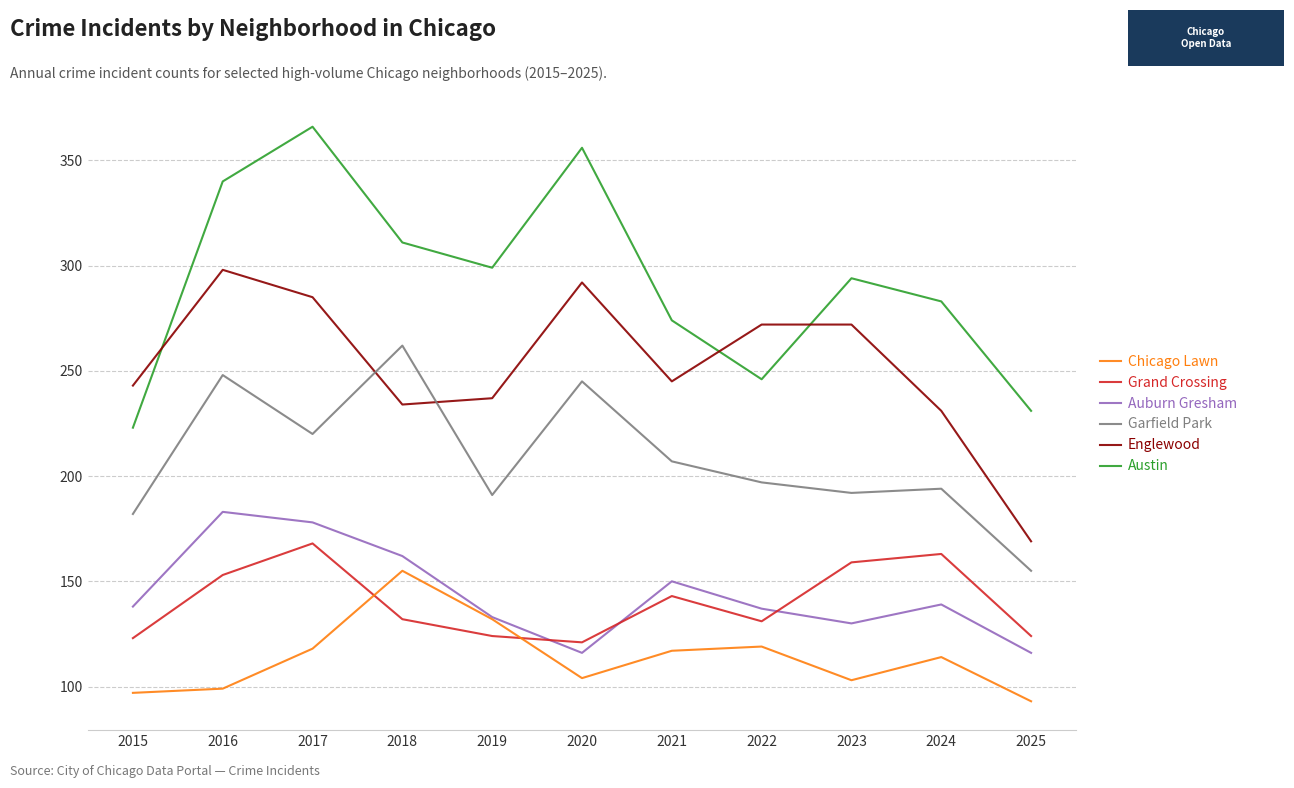

What is the minimum value for Englewood?

169